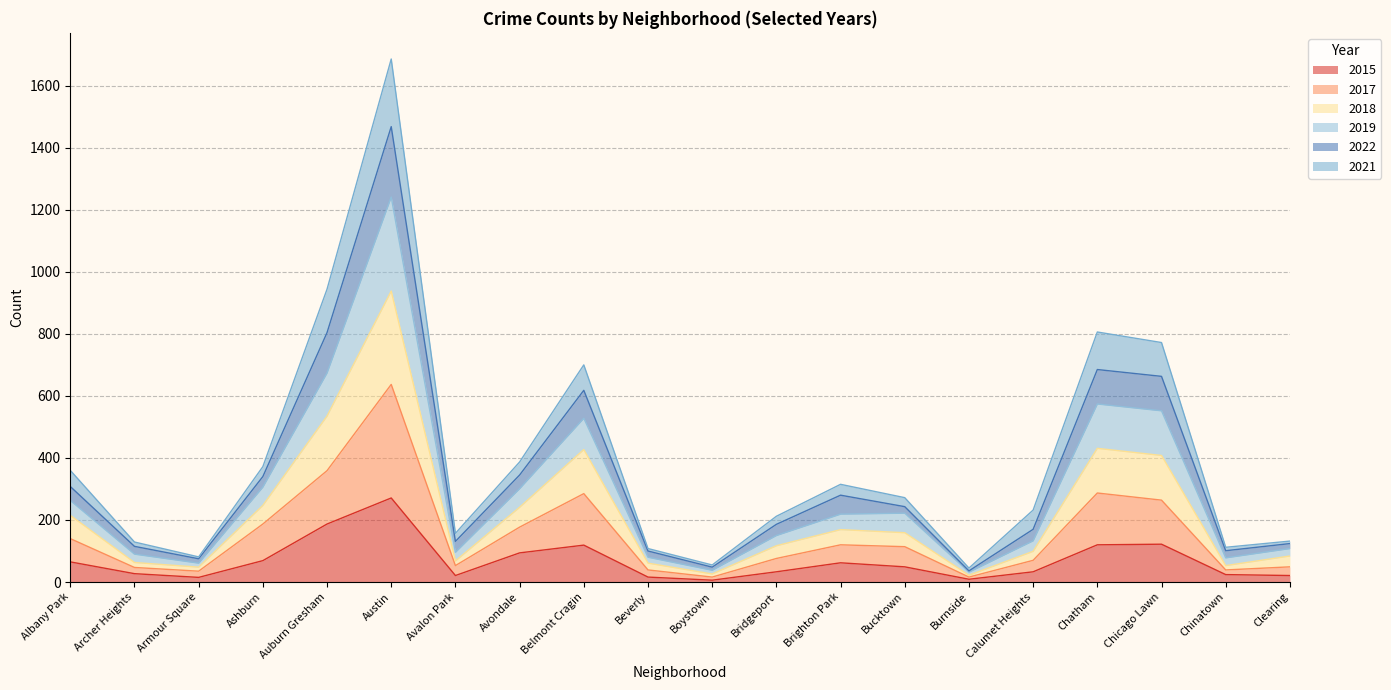

What is the highest value of the 2015 series?

271